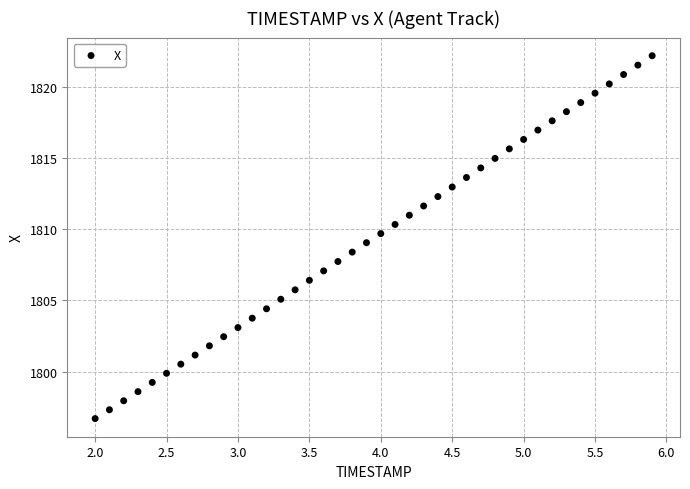

What is the range of Y values (max minus min)?

25.5